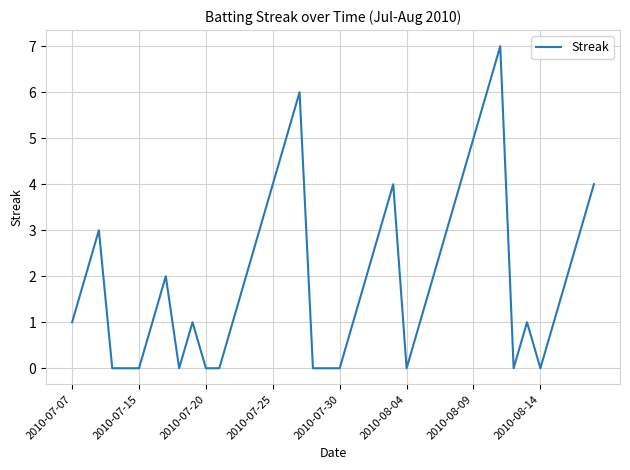

What is the greatest value displayed?

7